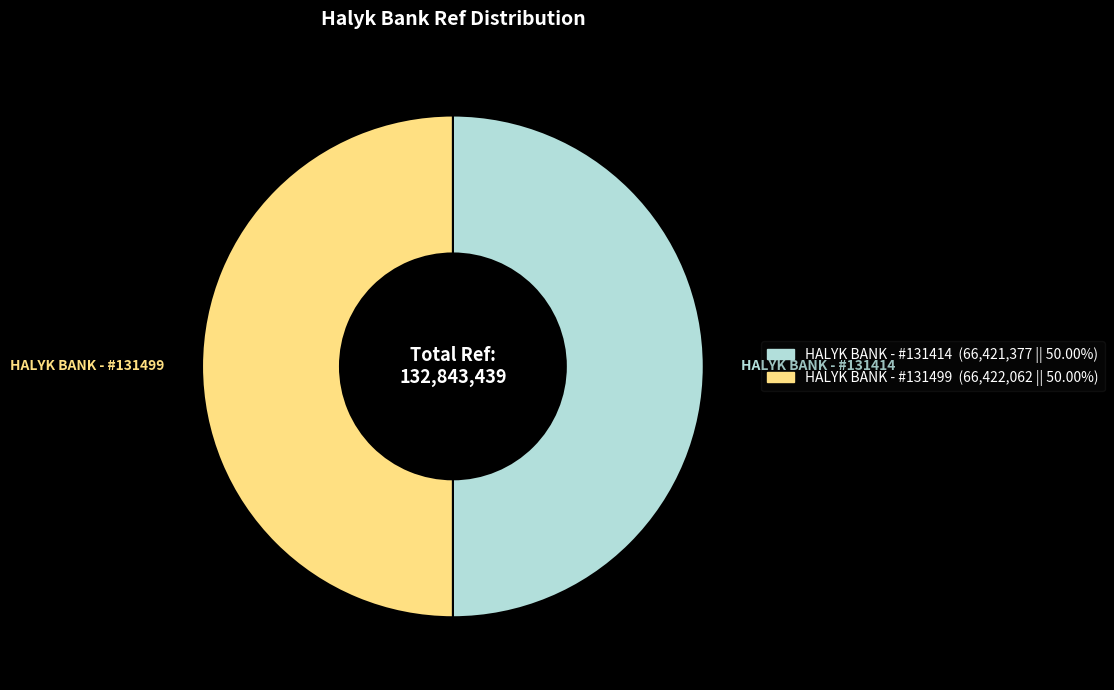

How many segments does this pie chart have?

2